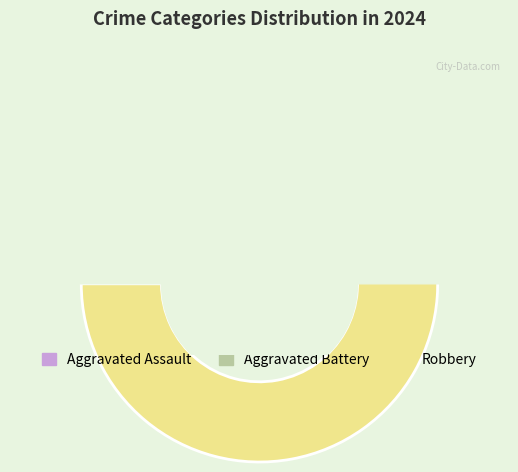

Approximately how many times larger is the value at Aggravated Assault compared to Robbery?

0.3